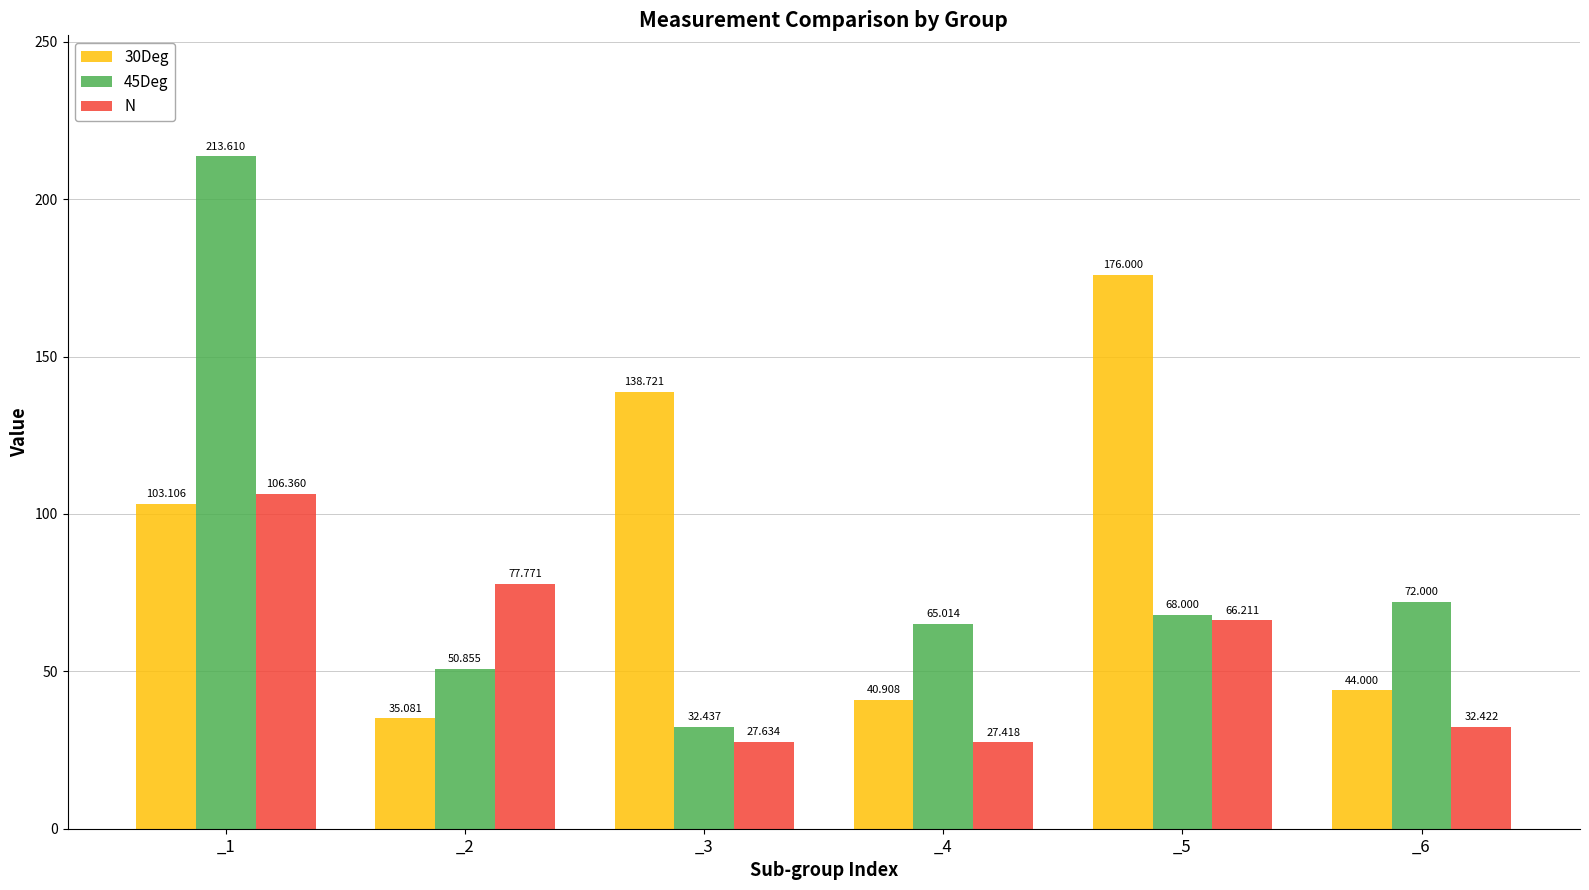

Reading right to left, extract all data points from this chart.

30Deg: 44.0	176.0	40.9	138.7	35.1	103.1
45Deg: 72.0	68.0	65.0	32.4	50.9	213.6
N: 32.4	66.2	27.4	27.6	77.8	106.4